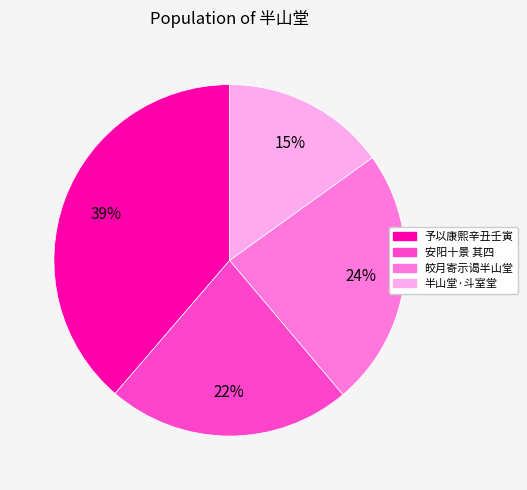

To the nearest percent, what is the average slice percentage?

25%